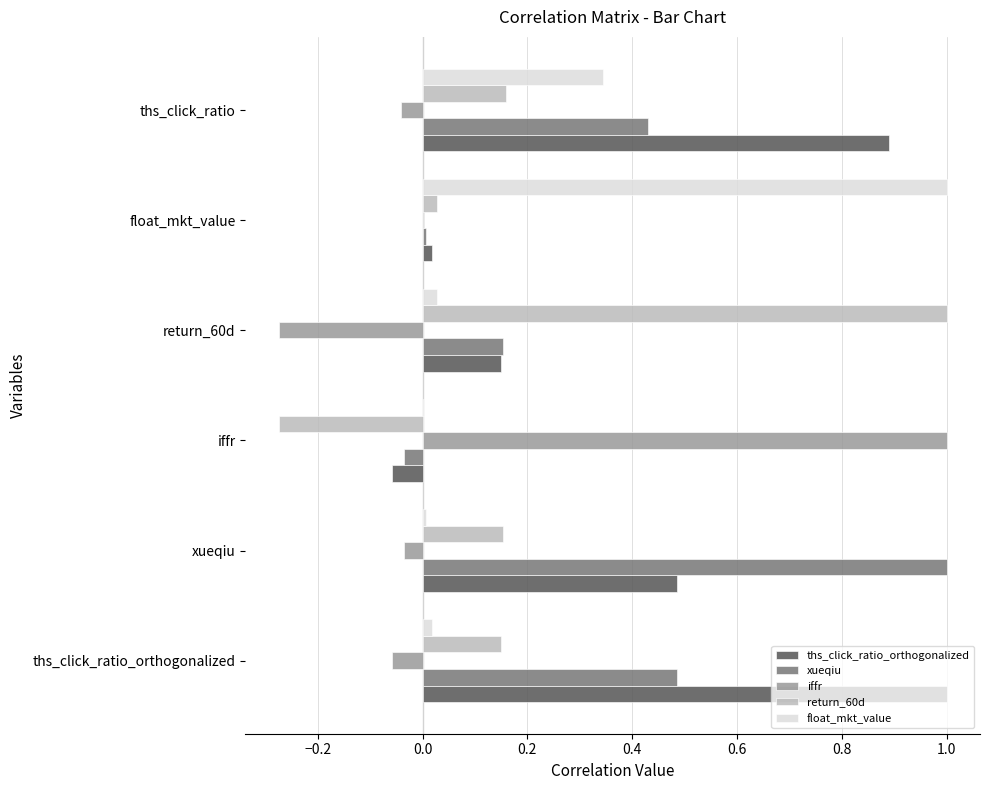

What is the maximum value shown in the chart?

1.0